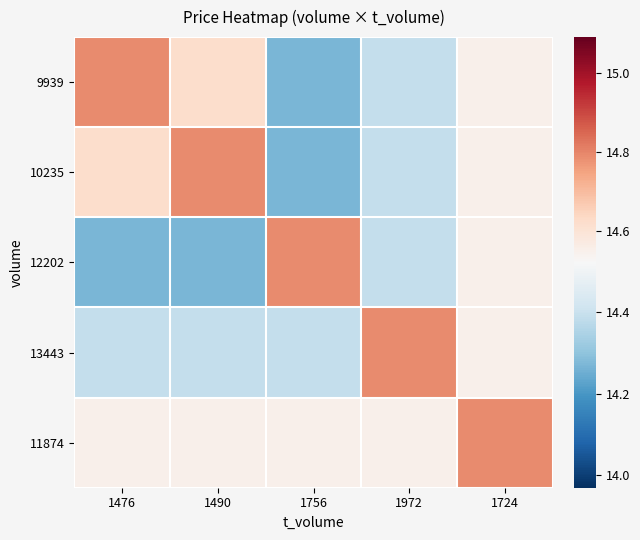

What is the total value across all series at 1476?

72.6